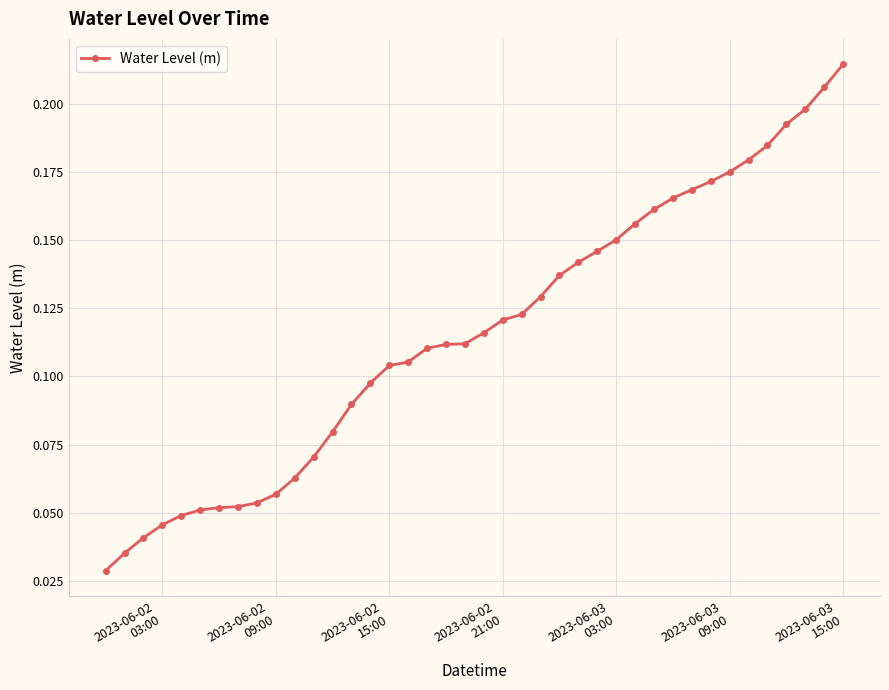

What is the sum of all values?

4.6